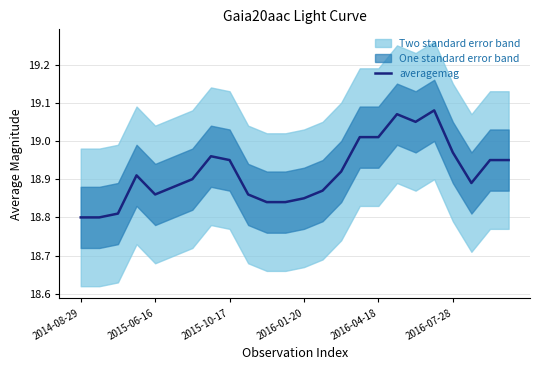

What position from the left is 11?

12